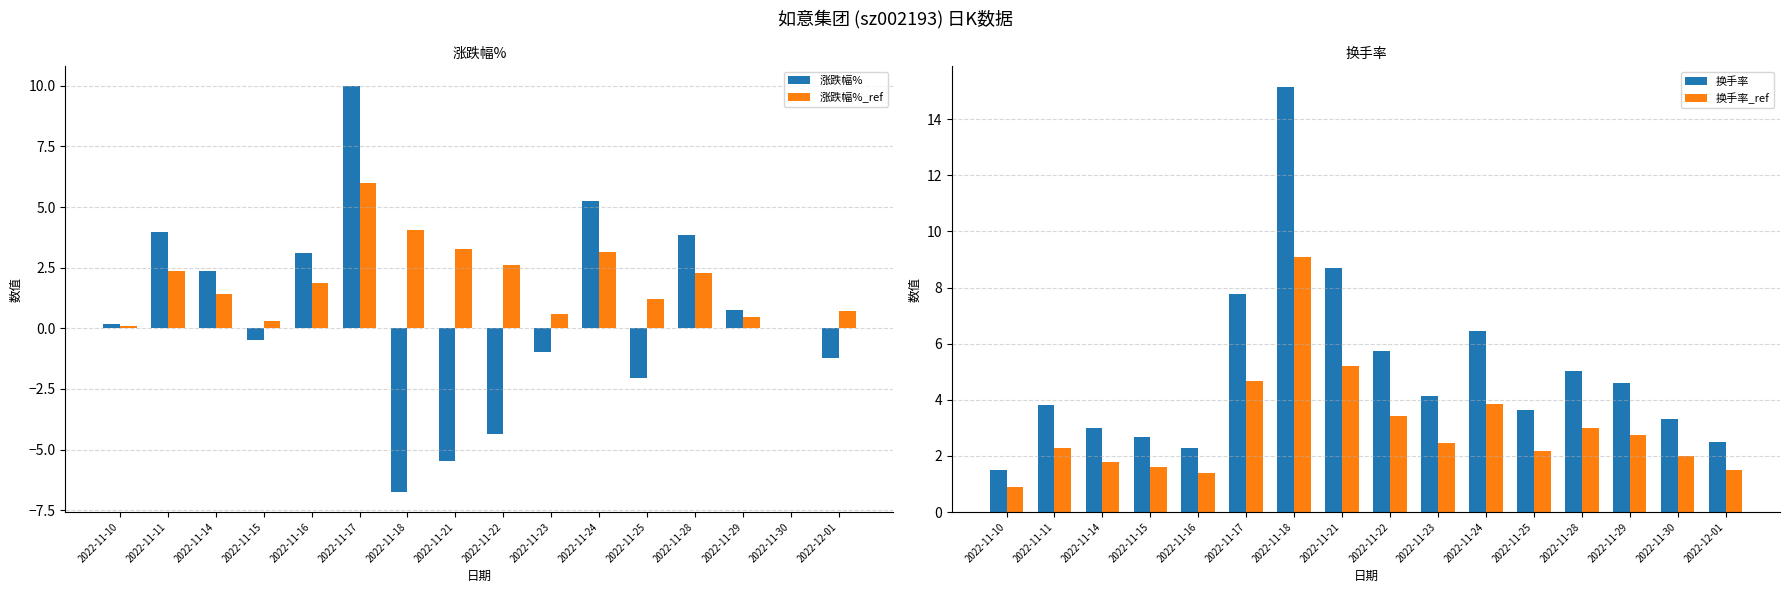

Reading right to left, transcribe all the data shown in this chart.

涨跌幅%: -1.2	0.0	0.8	3.8	-2.0	5.3	-1.0	-4.4	-5.5	-6.7	10.0	3.1	-0.5	2.4	4.0	0.2
涨跌幅%_ref: 0.7	0.0	0.5	2.3	1.2	3.2	0.6	2.6	3.3	4.0	6.0	1.9	0.3	1.4	2.4	0.1
换手率: 2.5	3.3	4.6	5.0	3.6	6.4	4.1	5.7	8.7	15.1	7.8	2.3	2.7	3.0	3.8	1.5
换手率_ref: 1.5	2.0	2.8	3.0	2.2	3.9	2.5	3.4	5.2	9.1	4.7	1.4	1.6	1.8	2.3	0.9